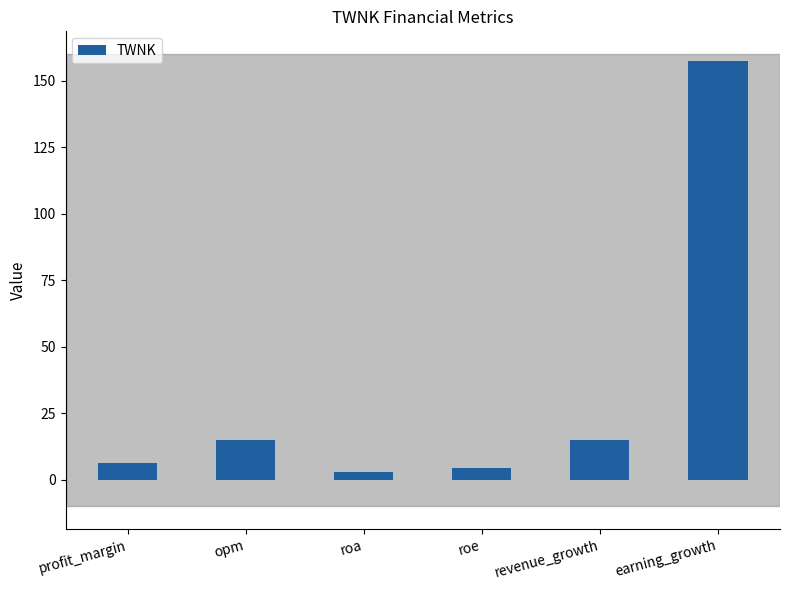

What is the sum of the values at roe and earning_growth?

161.6